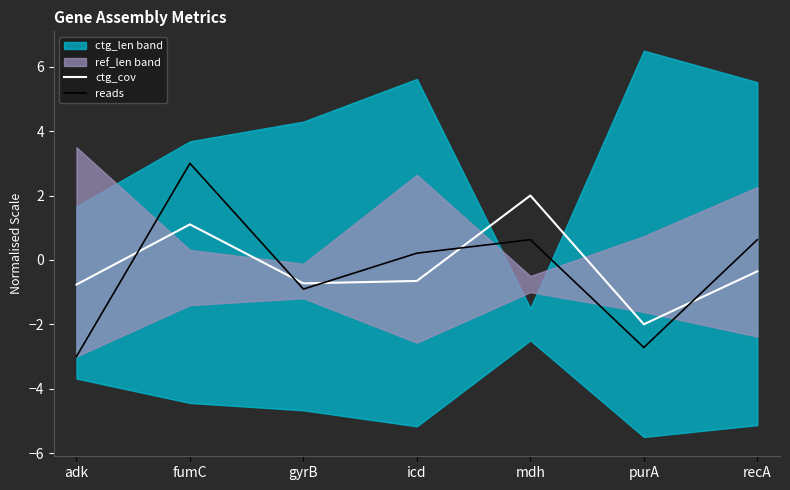

Between which two adjacent categories do ctg_cov and reads first intersect?

adk and fumC